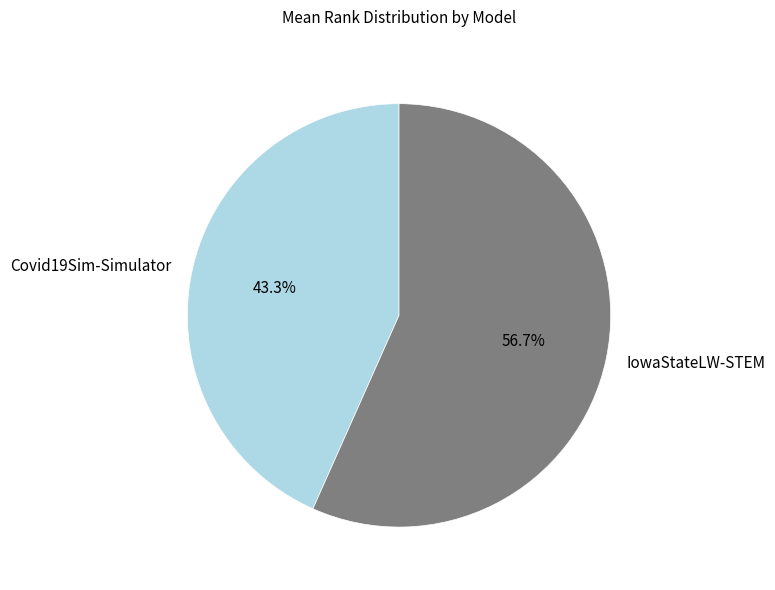

The IowaStateLW-STEM slice represents 72% of the pie. True or false?

False